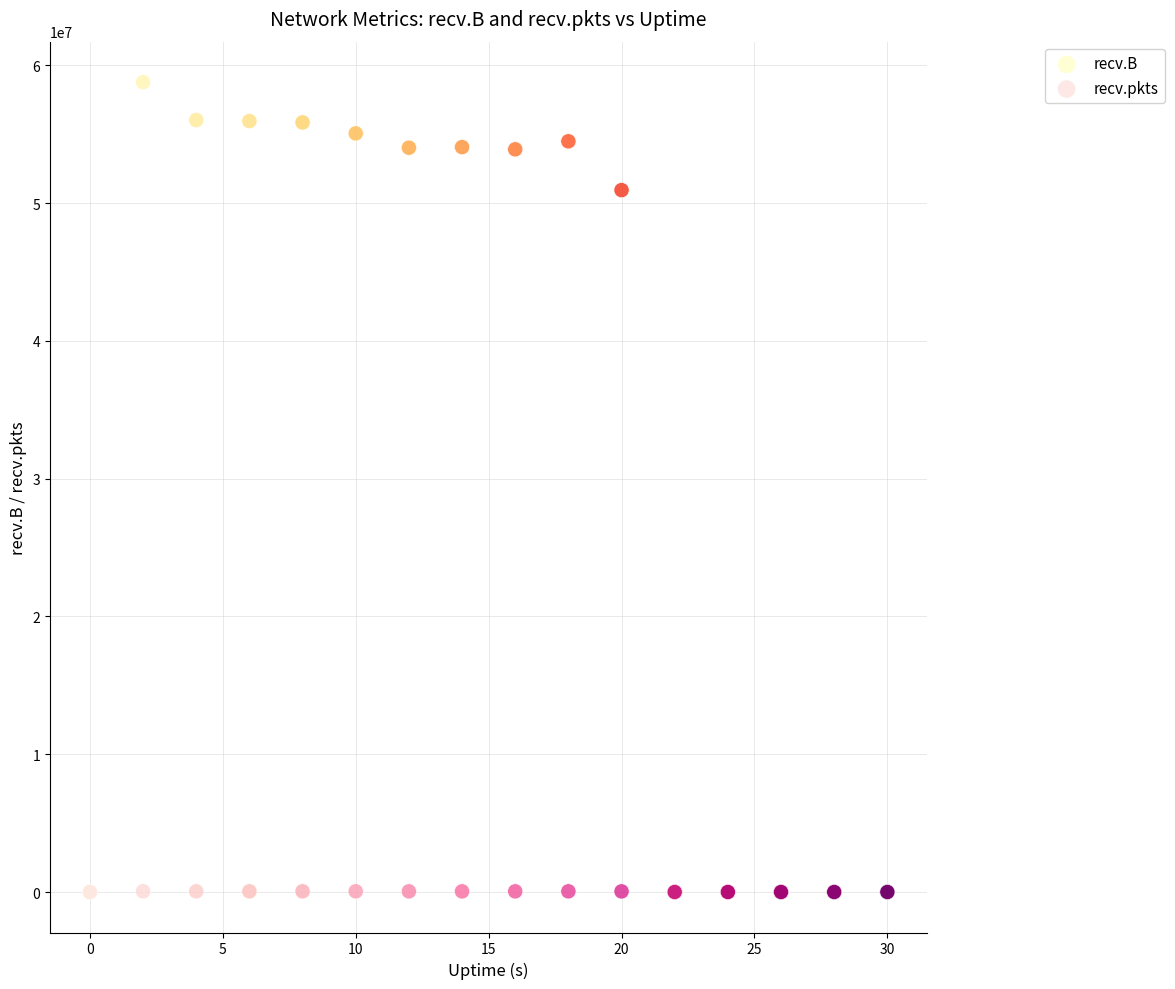

Across all series, what Y value is closest to 29385704?

50936710